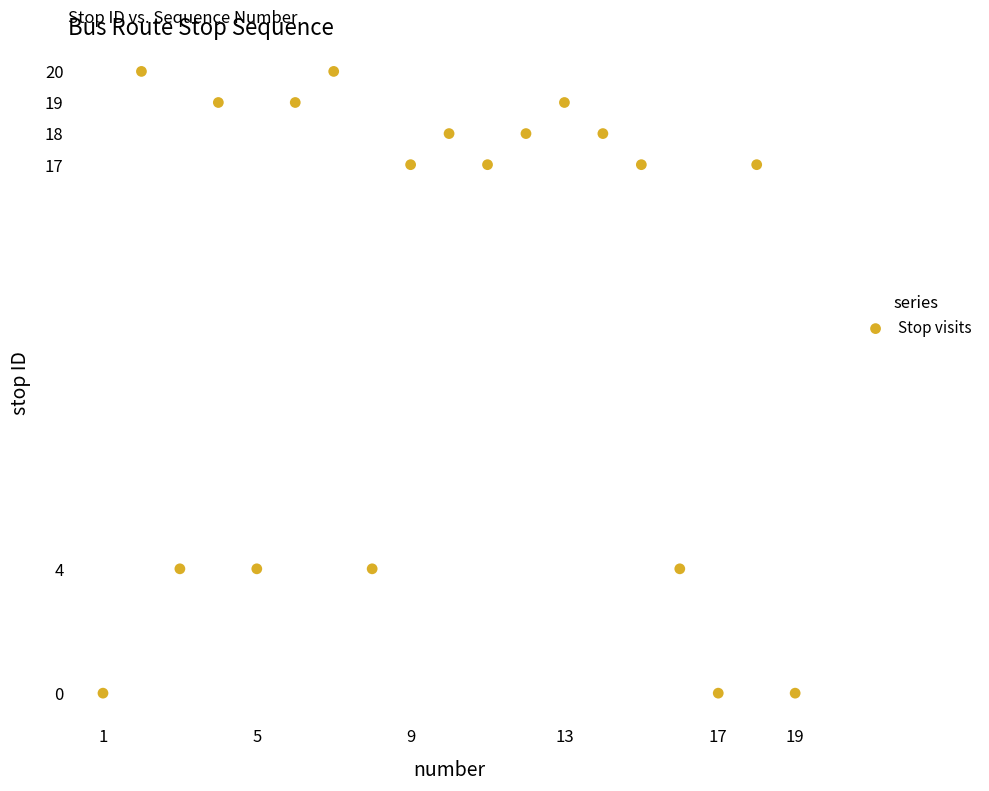

What is the range of Y values (max minus min)?

20